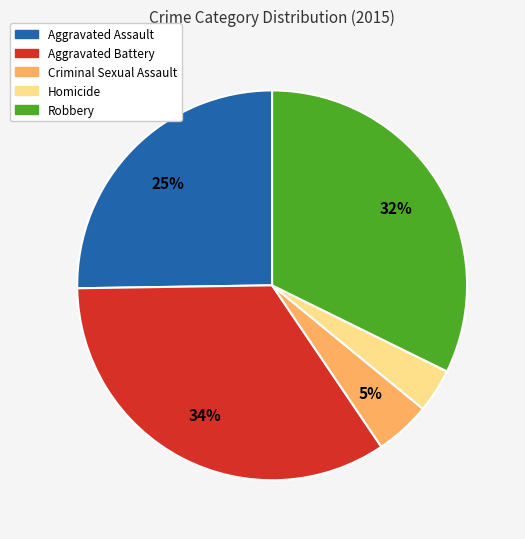

What is the ratio of the value at Robbery to the value at Aggravated Assault?

1.3